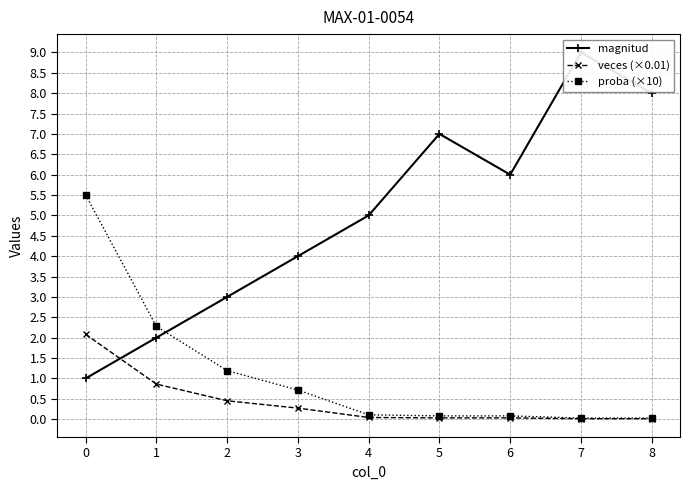

List the series in order of their peak value, lowest first.

veces (×0.01), proba (×10), magnitud